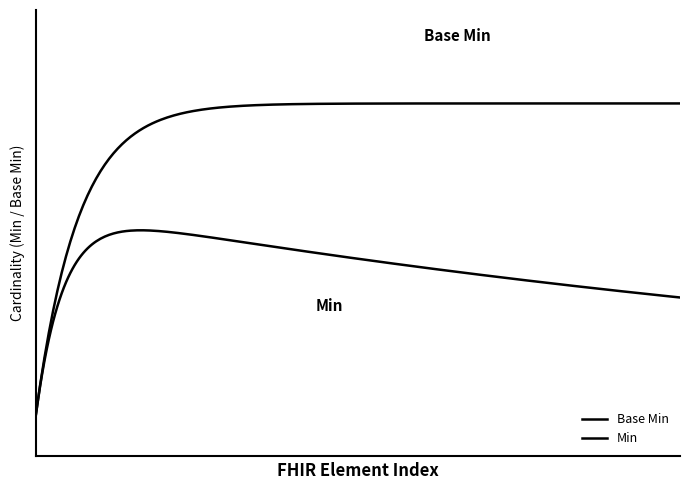

Does the chart display data point markers on the line(s)?

No